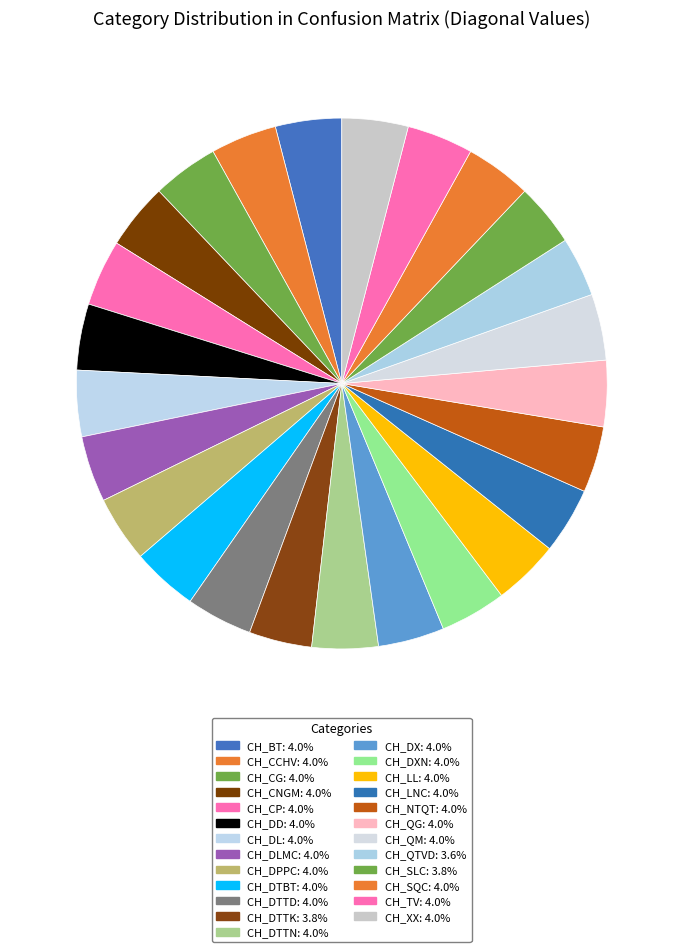

How many slices are in this pie chart?

25